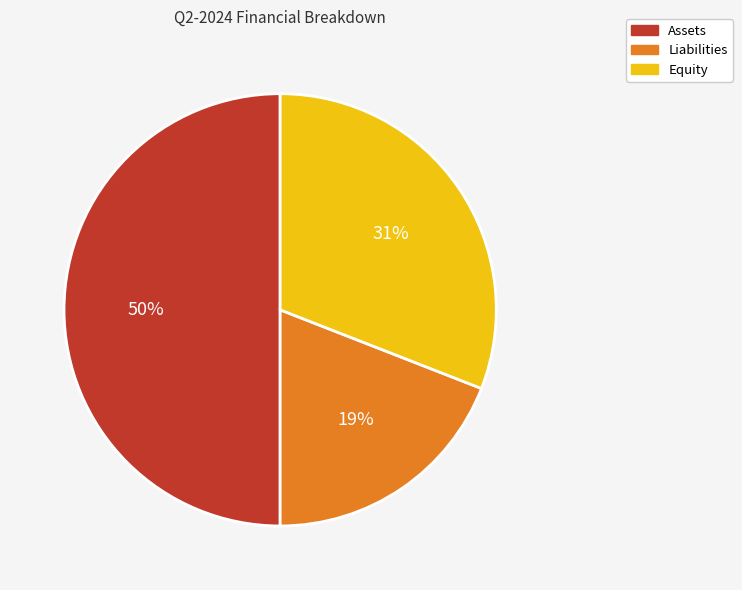

Which category has the smallest portion of the pie?

Liabilities